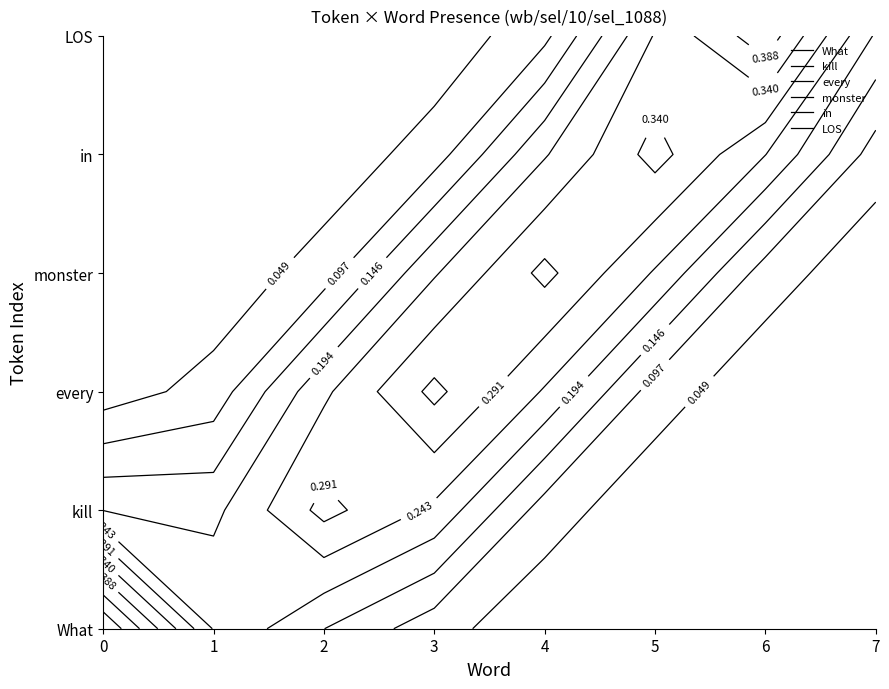

What is the total value across all series at 3?

1